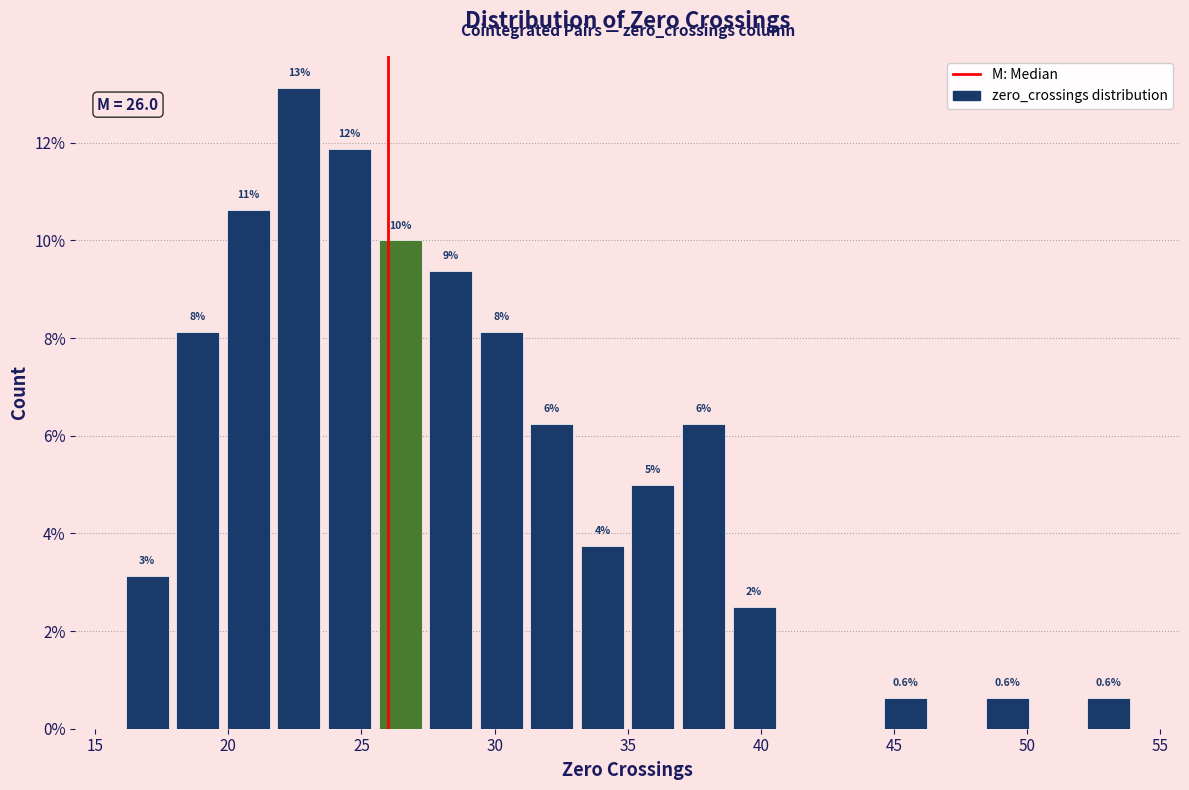

Read against the x-axis, roughly where is the centre of the tallest bar?

22.5